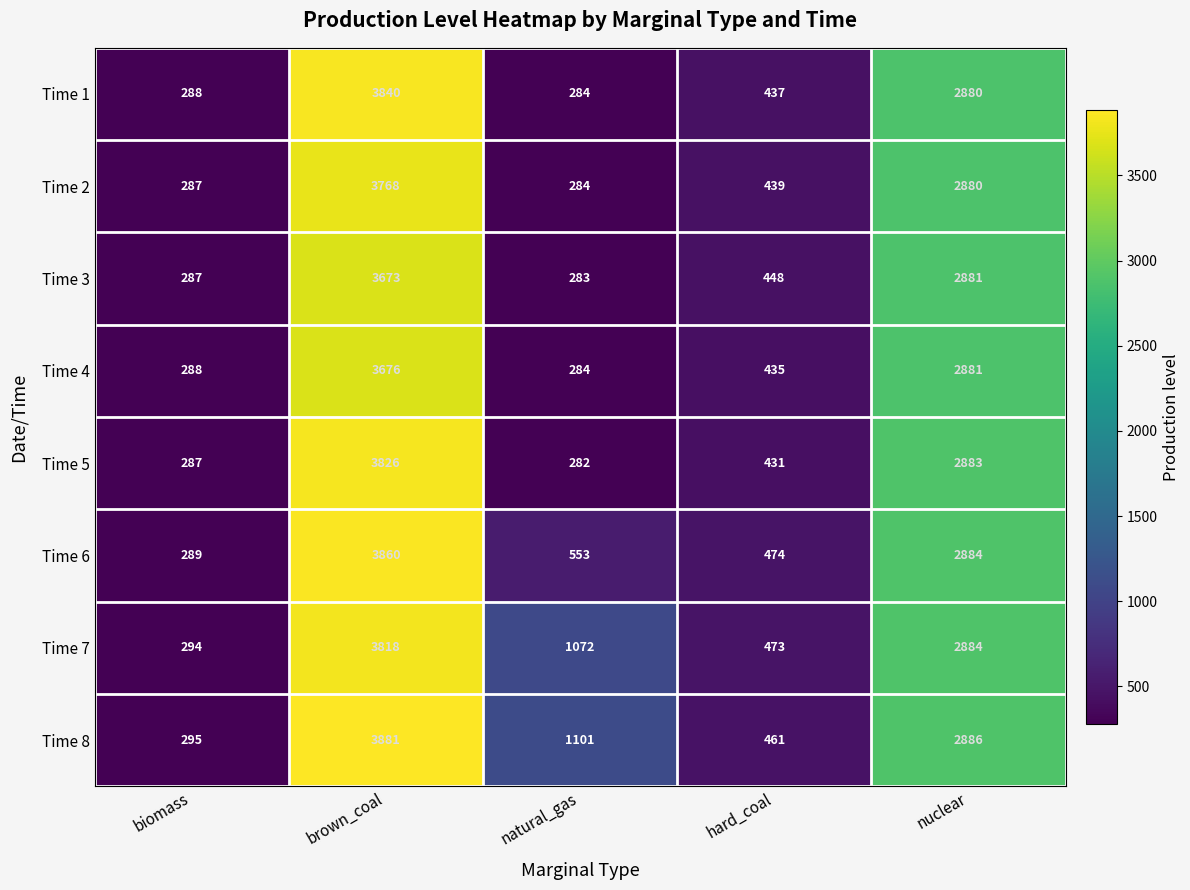

Which category has the highest value in the Time 7 series?

brown_coal